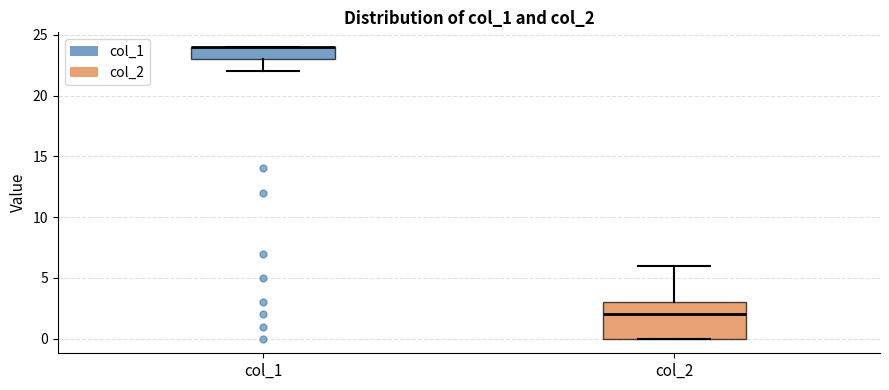

Reading left to right, read every box against the y-axis: the position of its median line, the range the box covers, and the ends of its whiskers. The values are not printed on the chart, so give them approximately, as read against the axis.

col_1: median 24 (drawn on the box's upper edge), box 23 to 24, whiskers 22 to 24
col_2: median 2, box 0 to 3, whiskers 0 to 6